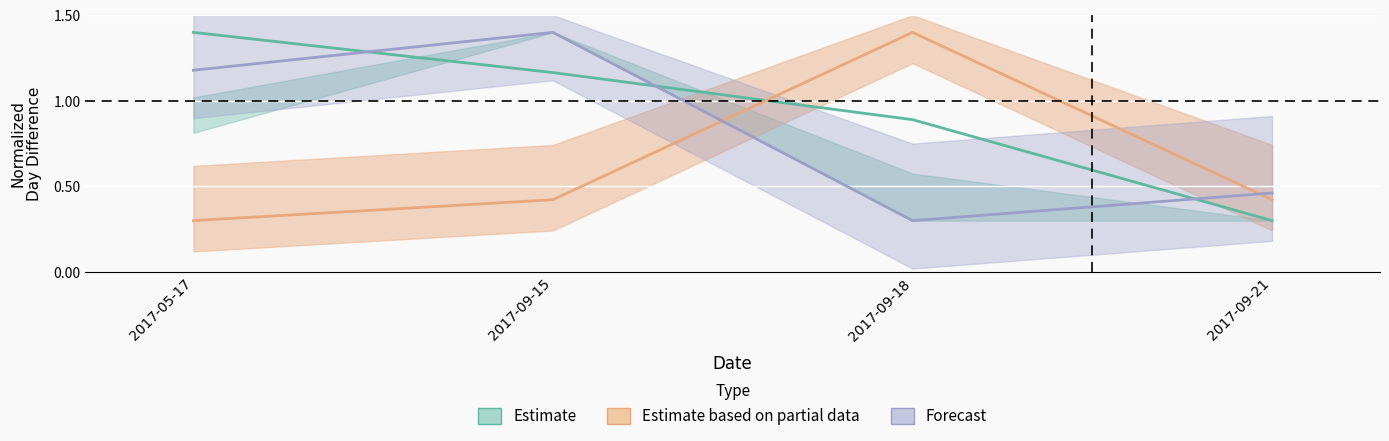

How many categories are shown in the chart?

4